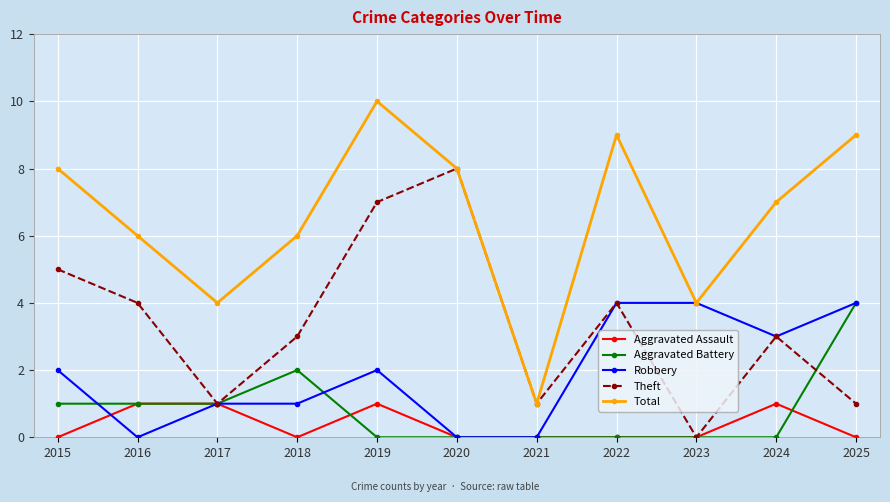

Where is the first local minimum for Theft?

2017